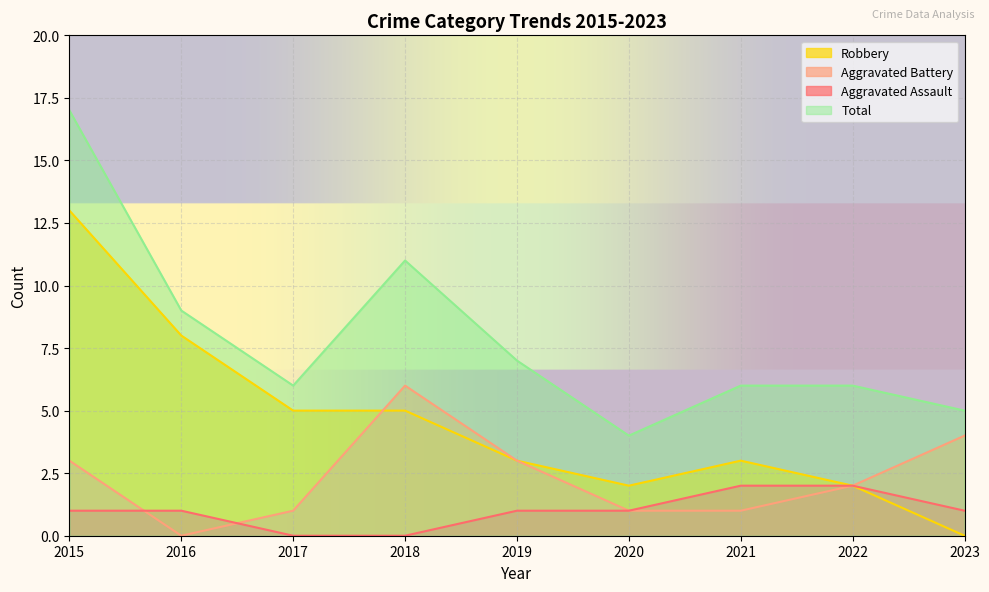

How many Aggravated Assault values are between 1 and 2?

7